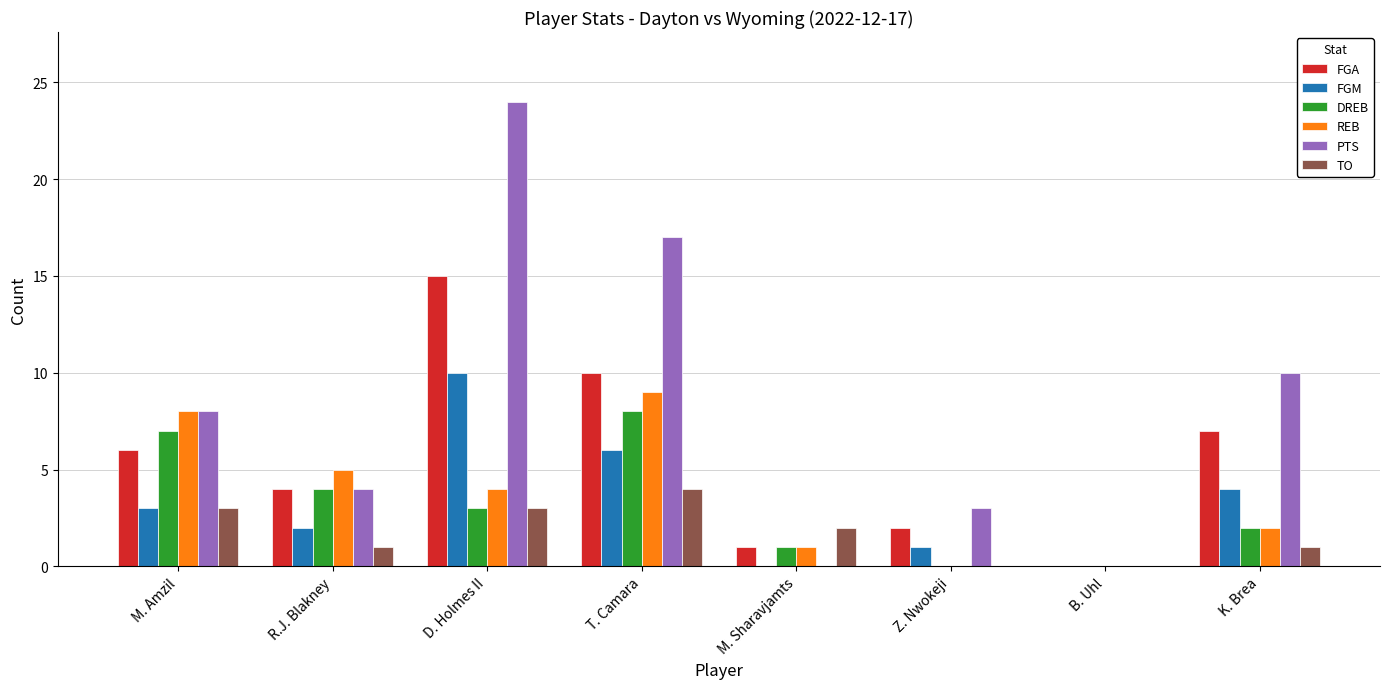

What is the difference between the PTS values at M. Sharavjamts and R.J. Blakney?

4